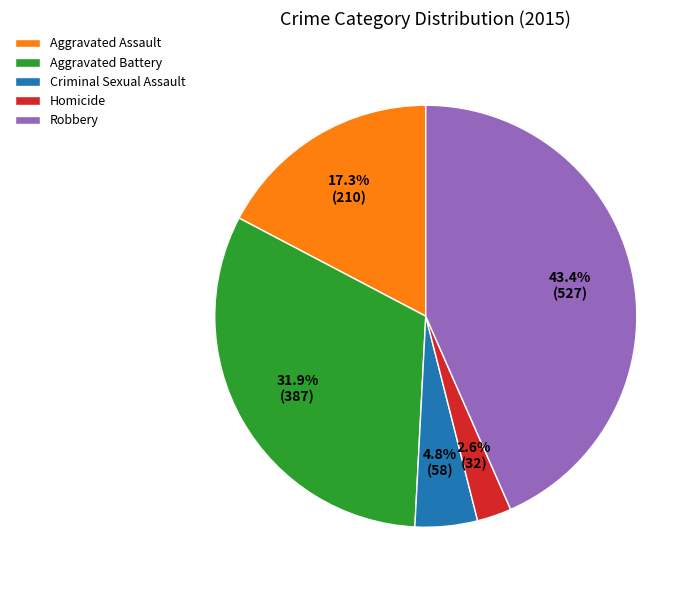

Does Criminal Sexual Assault account for over 50% of the chart?

No